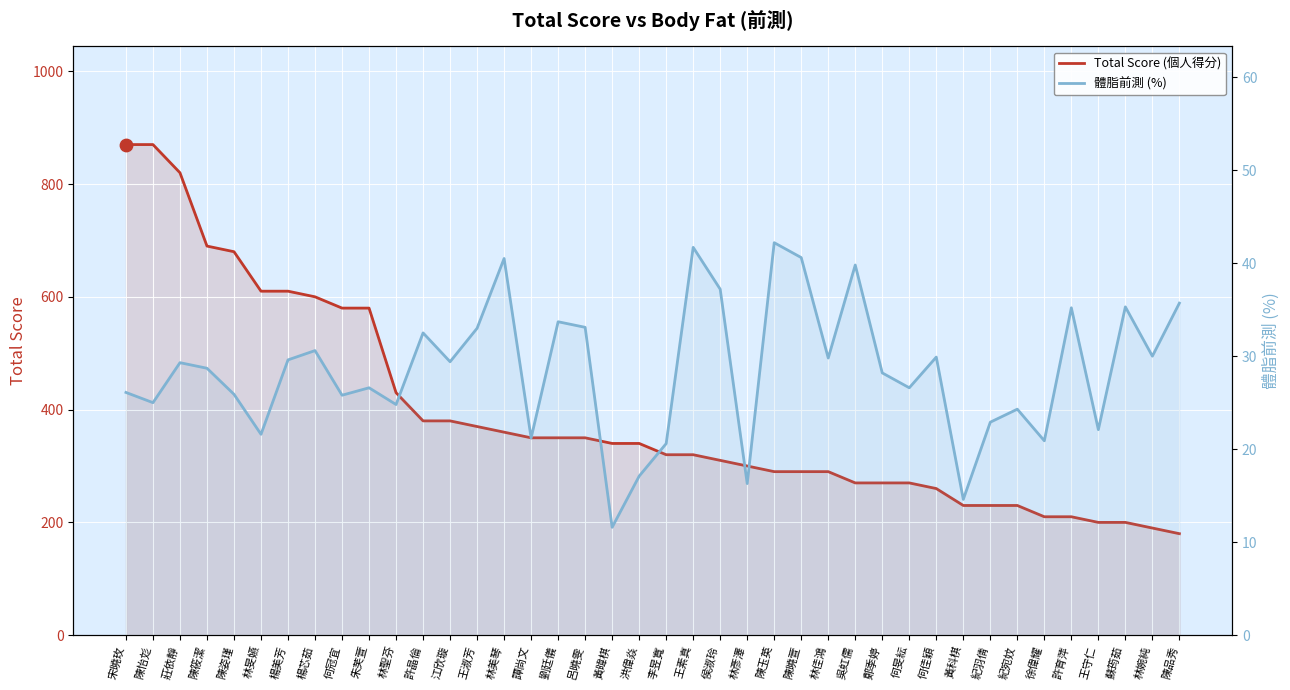

At which category is the sum across all series the highest?

宋曉玫